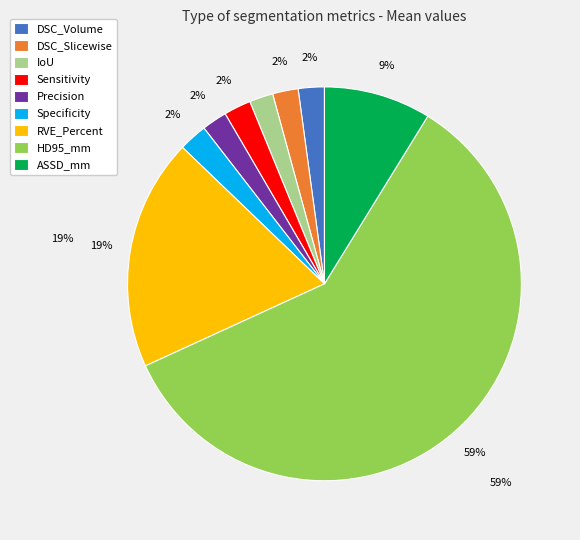

Which category has the biggest portion of the pie?

HD95_mm